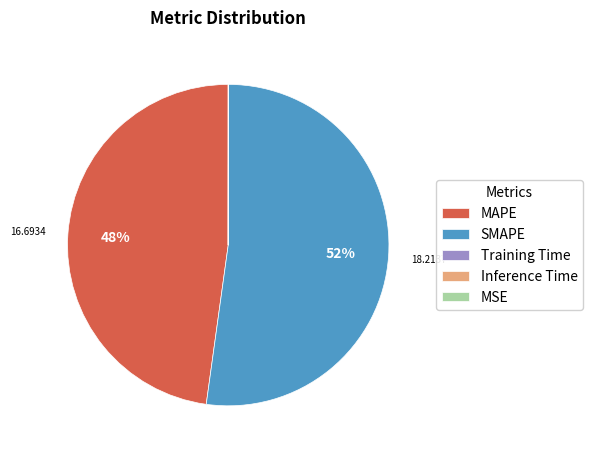

Which category has the biggest portion of the pie?

SMAPE